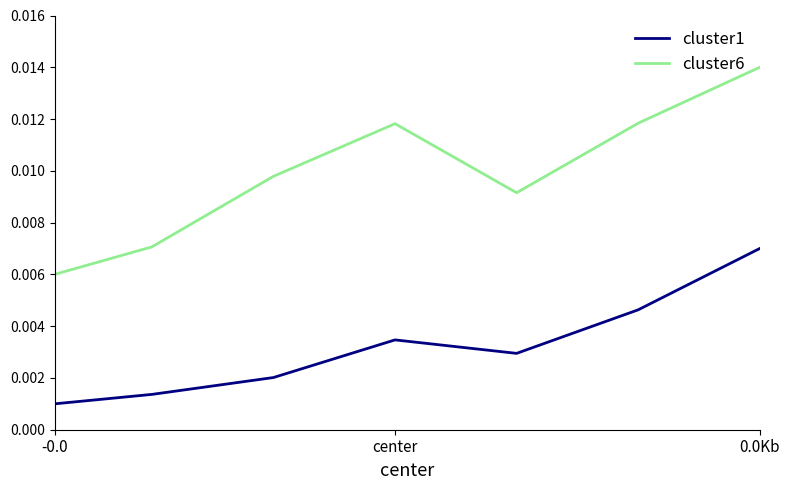

What are all the series names shown in the legend?

cluster1, cluster6